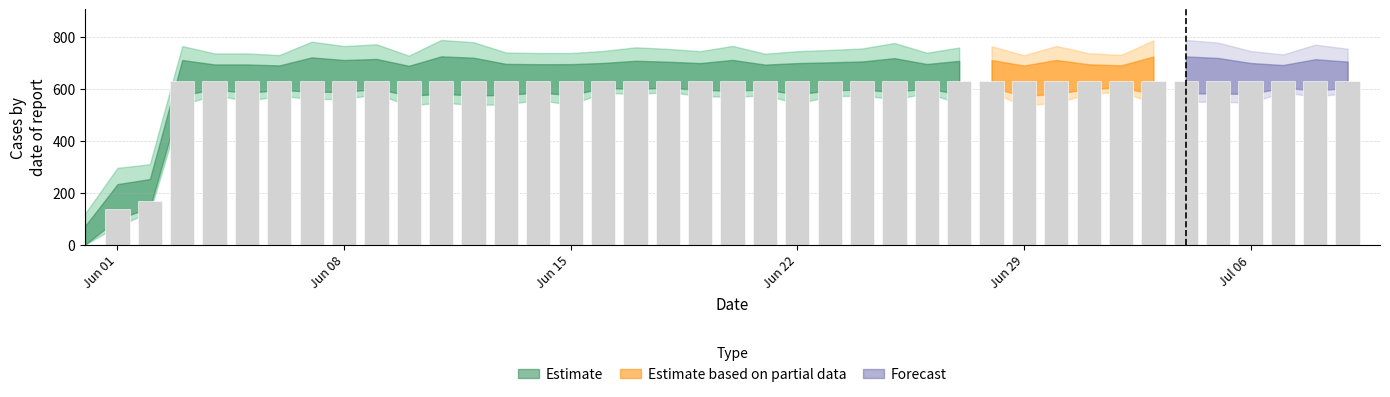

How many values are above zero?

39